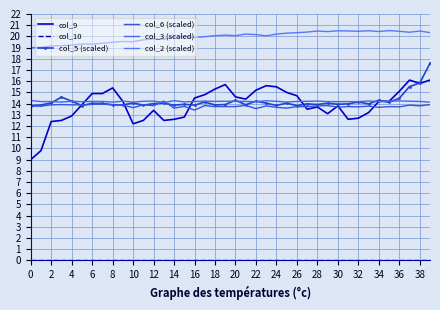

True or false: col_2 (scaled) and col_9 intersect in this chart.

False